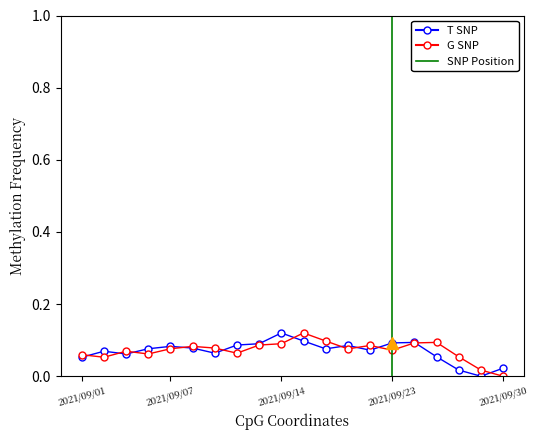

Does the chart have visible grid lines?

No